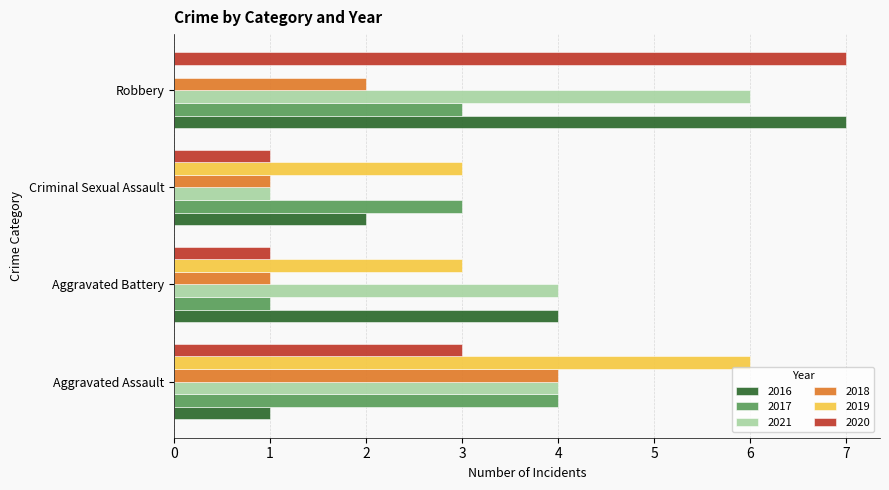

Which category has the highest value in the 2018 series?

Aggravated Assault